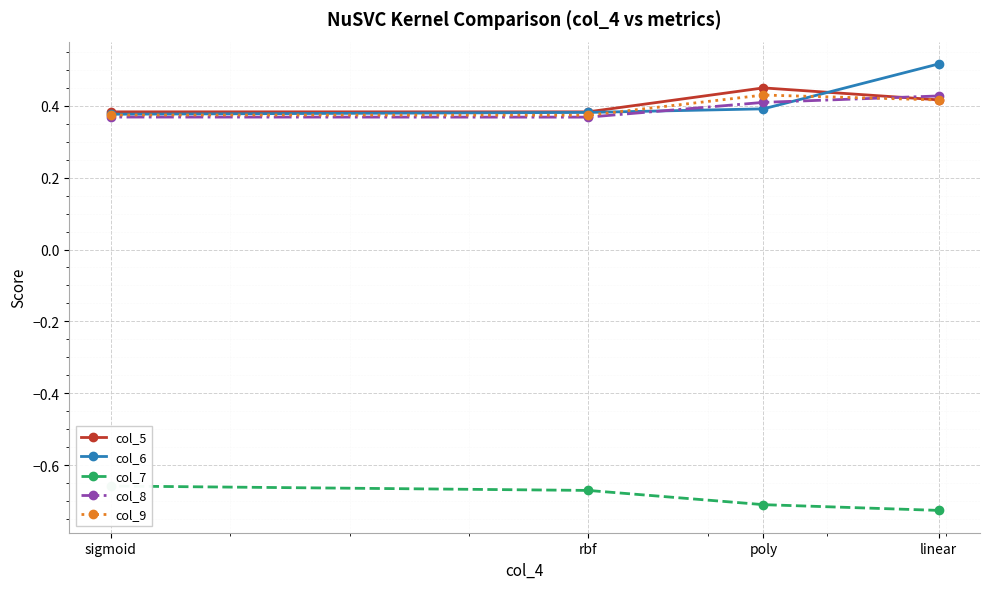

Between linear and poly, which series saw the biggest shift?

col_6